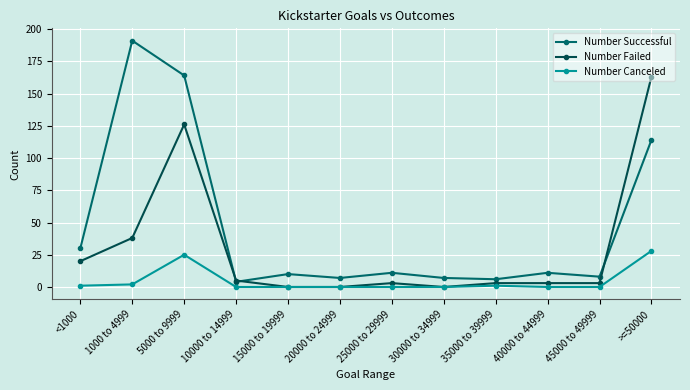

Count the number of data series in this chart.

3